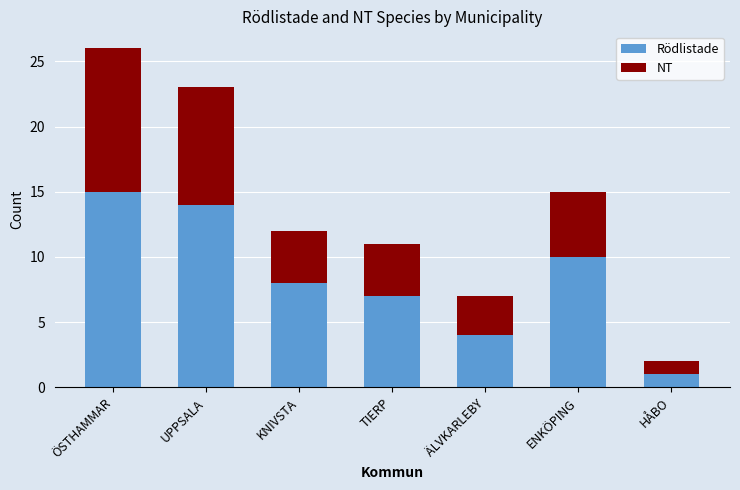

What is the sum of all Rödlistade values?

59